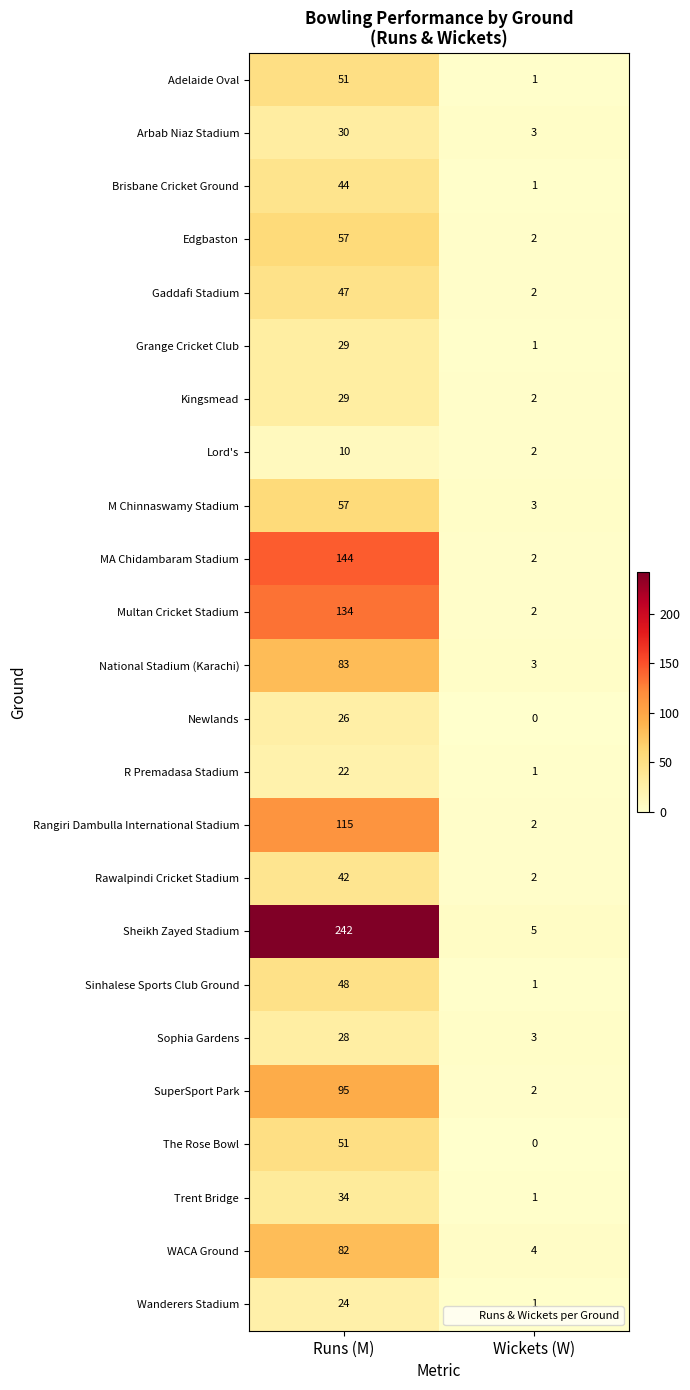

Read the Gaddafi Stadium value at Runs (M), to the nearest 10.

50